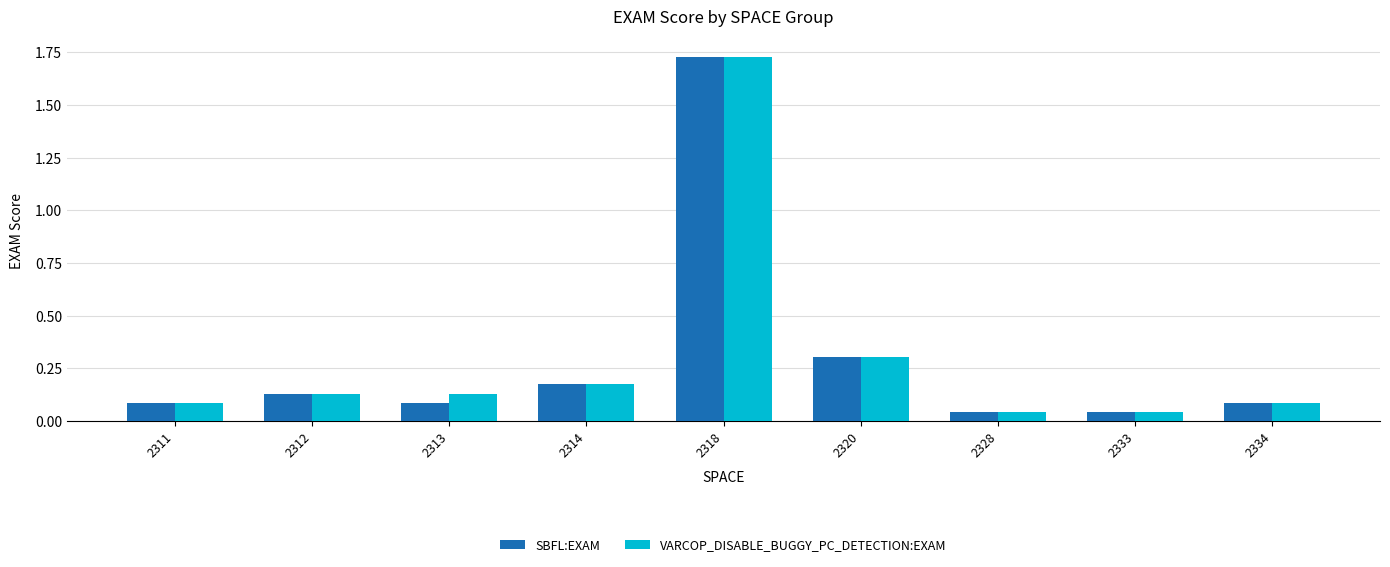

How many bars are there in each group?

2